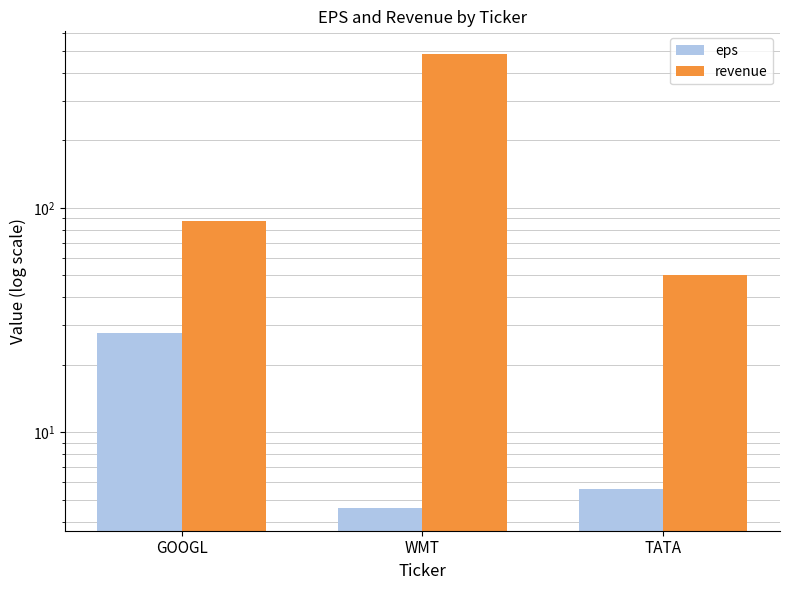

What are all the series names shown in the legend?

eps, revenue